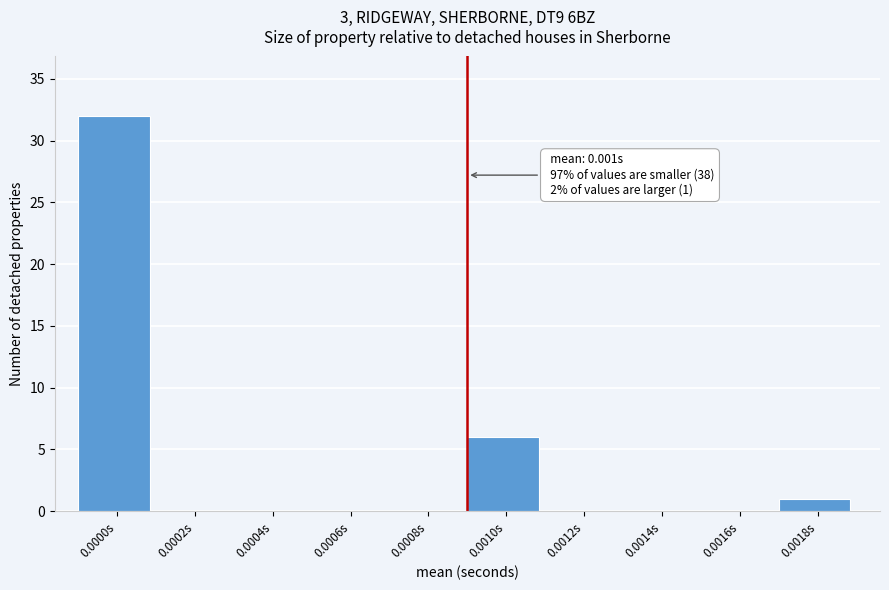

Reading left to right, extract all data points from this chart.

0.0000s=32	0.0002s=0	0.0004s=0	0.0006s=0	0.0008s=0	0.0010s=6	0.0012s=0	0.0014s=0	0.0016s=0	0.0018s=1